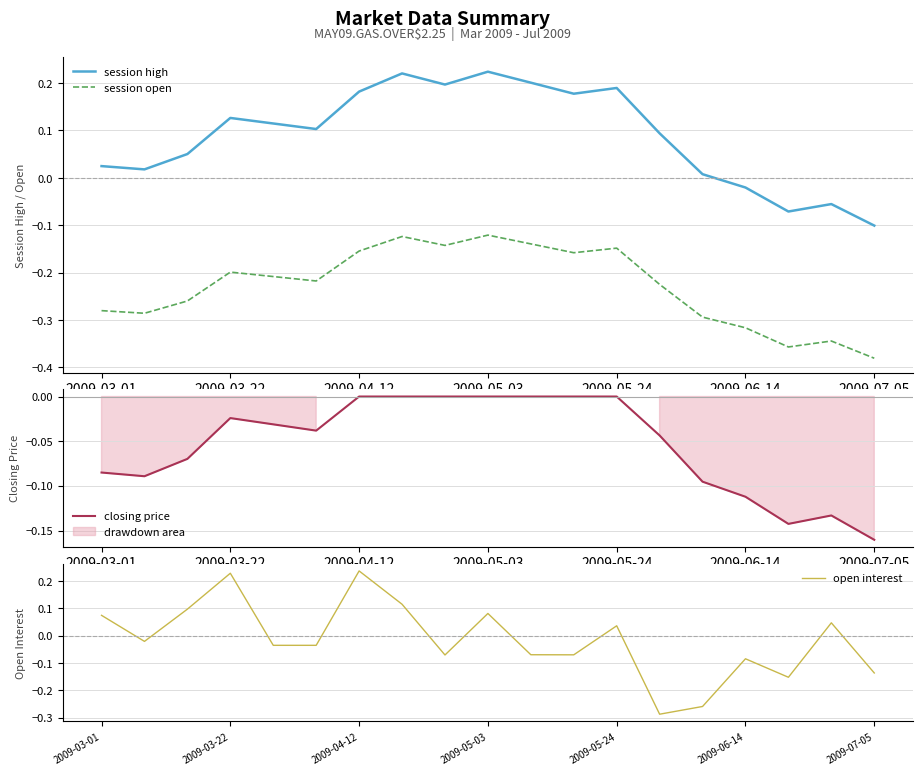

True or false: session open and session high intersect in this chart.

False